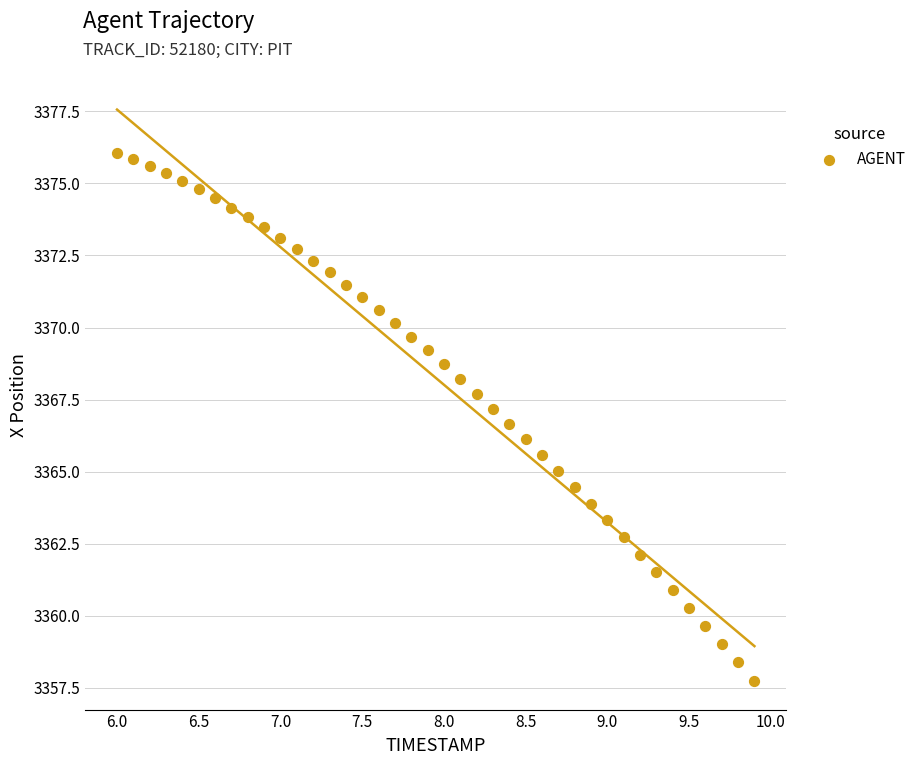

What is the range of X values (max minus min)?

3.9